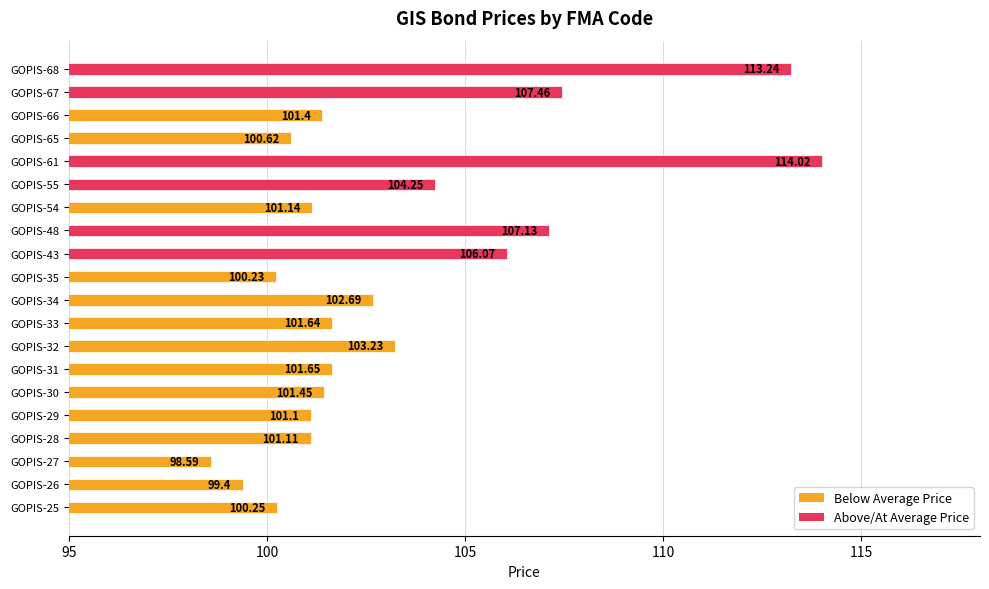

List the labels in order of value, largest first.

GOPIS-61, GOPIS-68, GOPIS-67, GOPIS-48, GOPIS-43, GOPIS-55, GOPIS-32, GOPIS-34, GOPIS-31, GOPIS-33, GOPIS-30, GOPIS-66, GOPIS-54, GOPIS-28, GOPIS-29, GOPIS-65, GOPIS-25, GOPIS-35, GOPIS-26, GOPIS-27